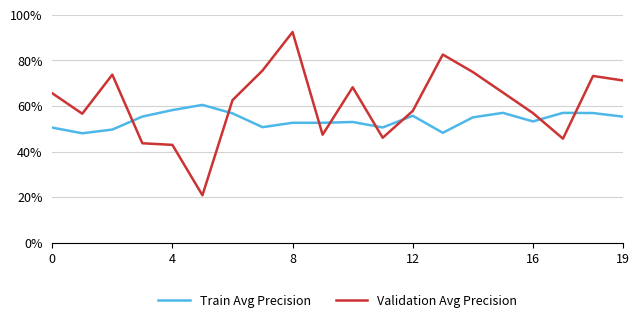

Which series has the largest total across all categories?

Validation Avg Precision